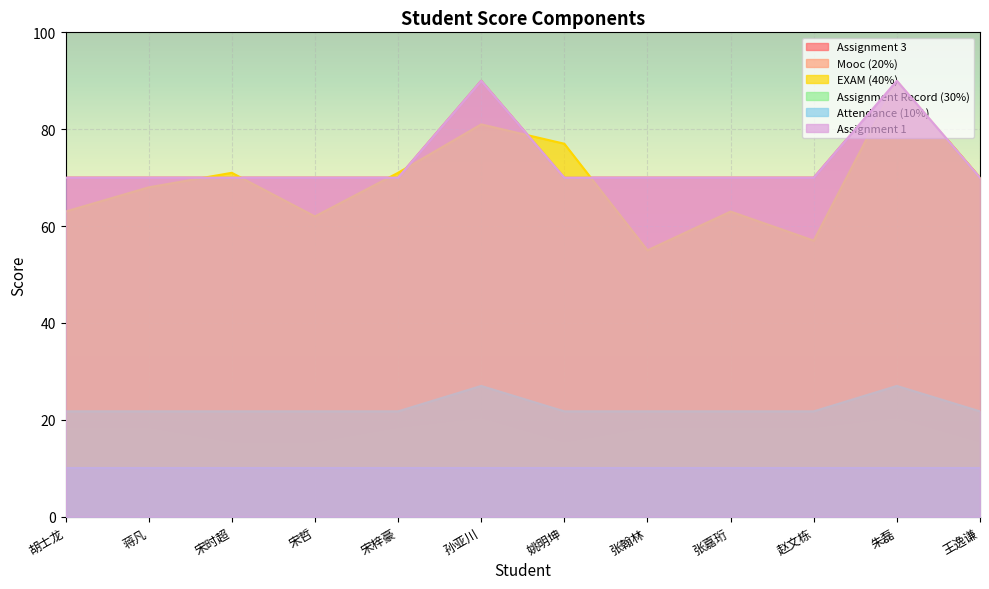

At which category is the sum across all series the highest?

朱磊